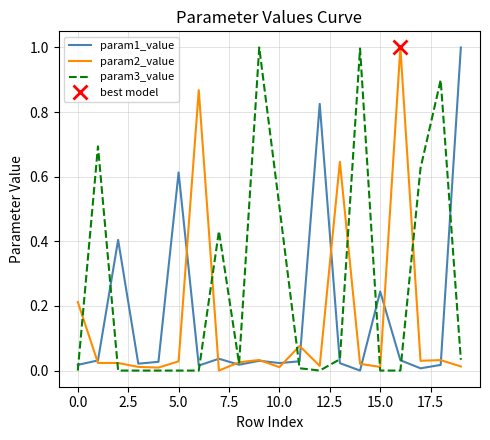

The value of param3_value at 0.0 is 0.5. True or false?

False